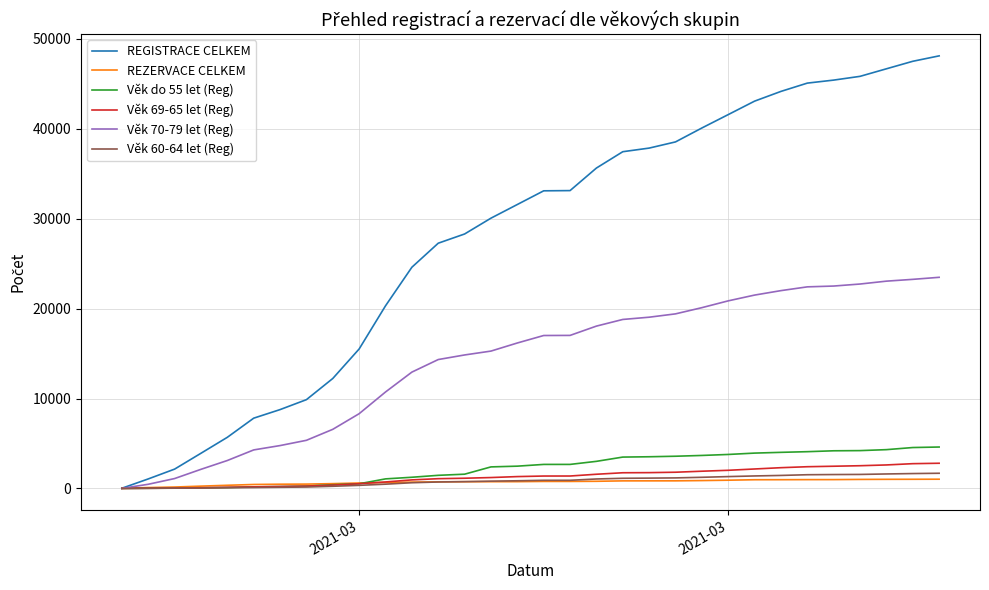

Which series has the widest spread of values?

REGISTRACE CELKEM